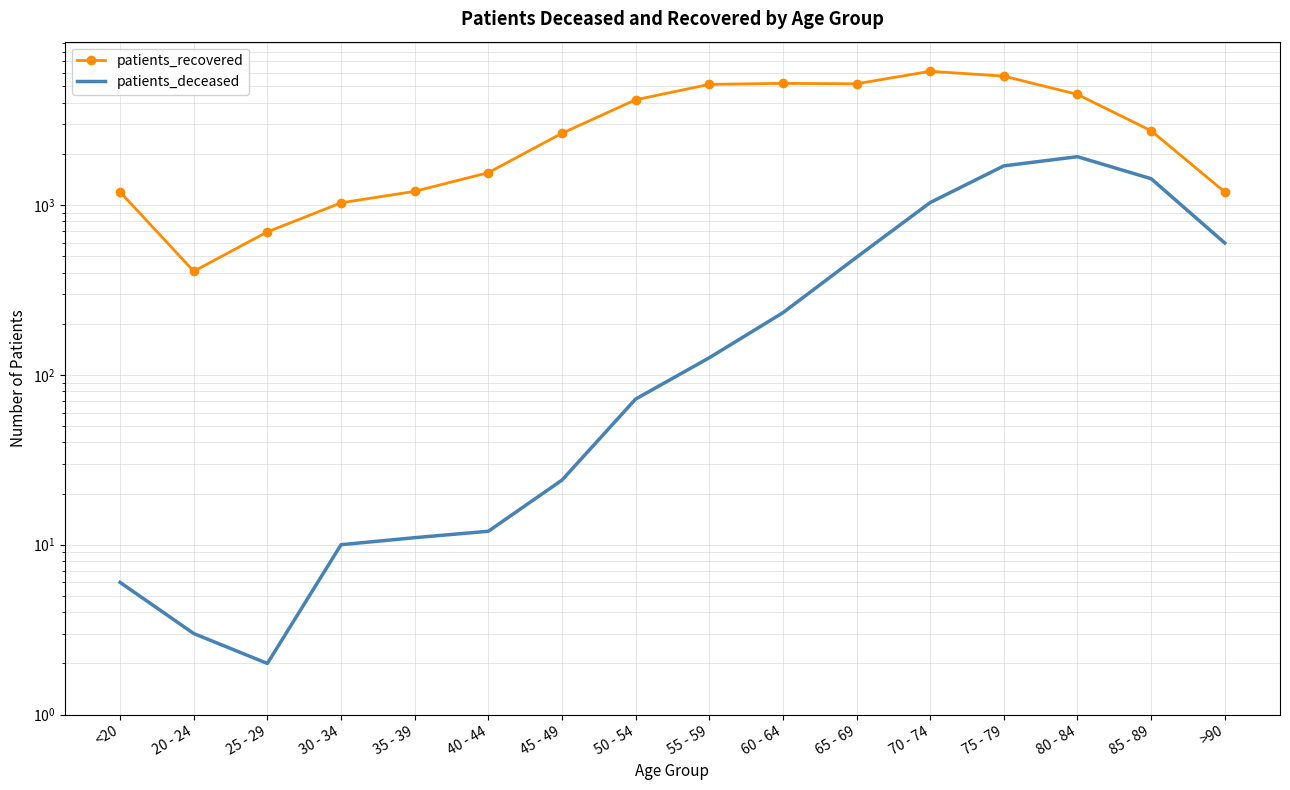

The value of patients_recovered at 25 - 29 is 250. True or false?

False